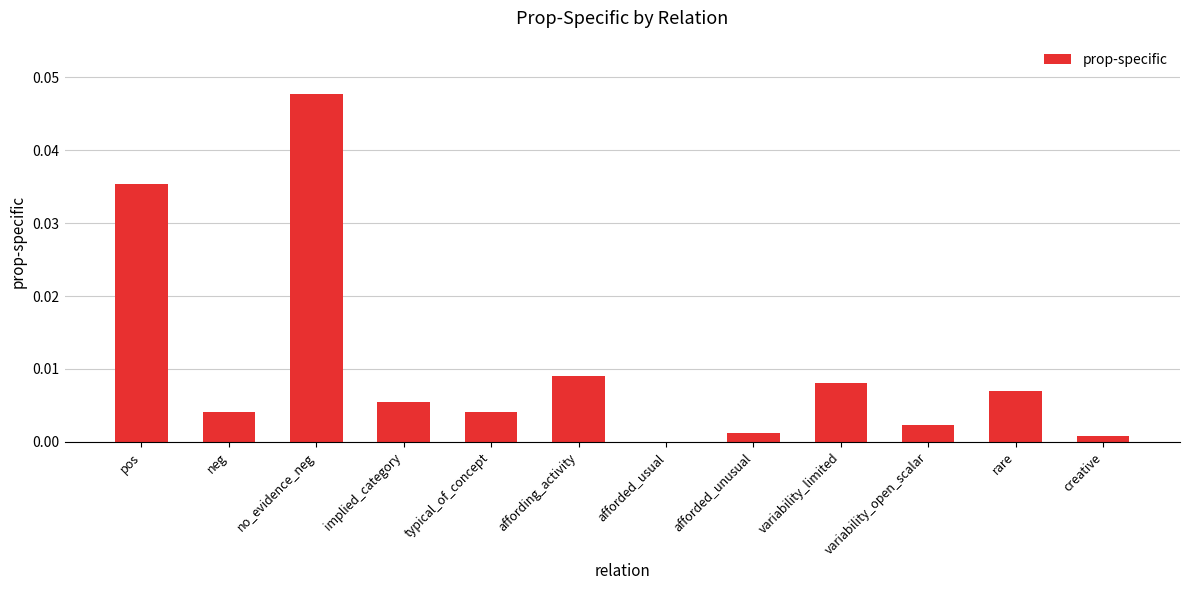

How many data points are above 0?

11